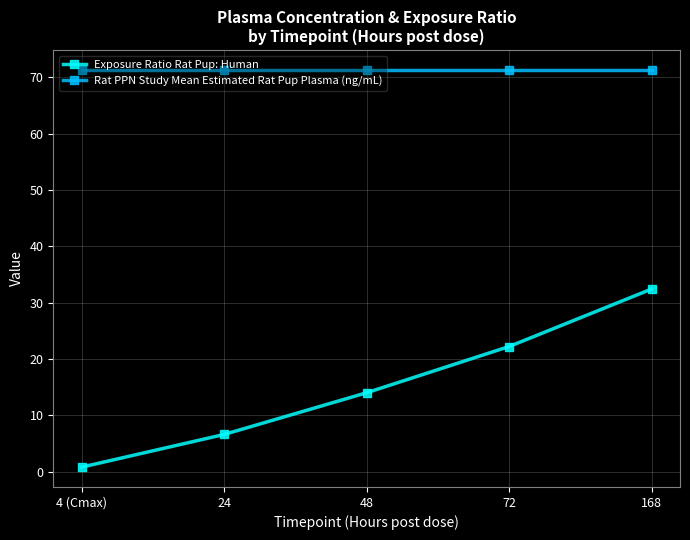

What is the label of the 5th point from the right?

4 (Cmax)